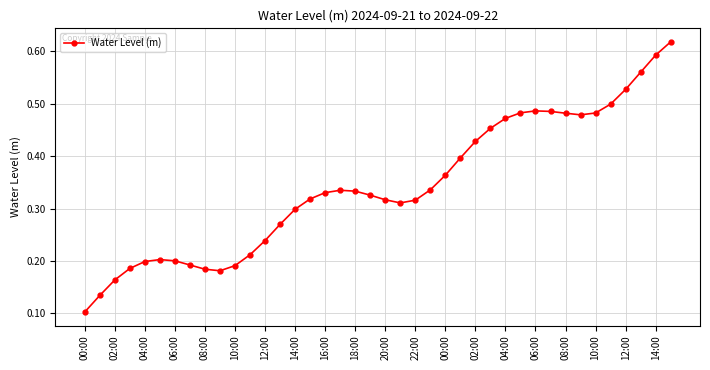

How many values are between 0 and 1?

40